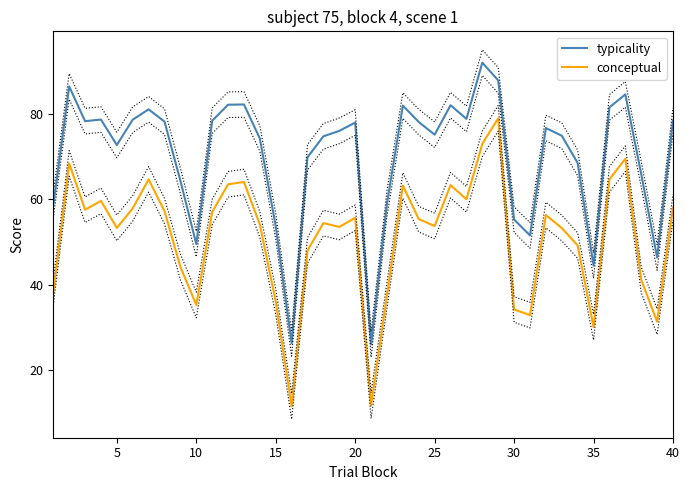

True or false: conceptual and typicality cross at least once.

False